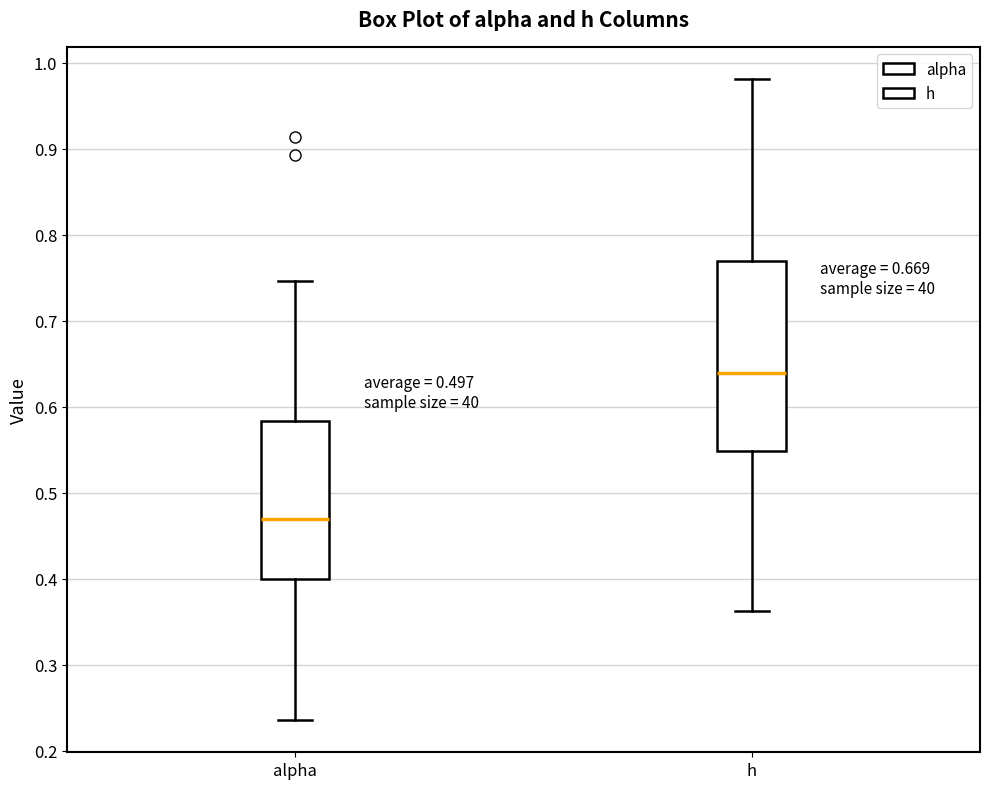

Which box's median line is the lowest?

alpha